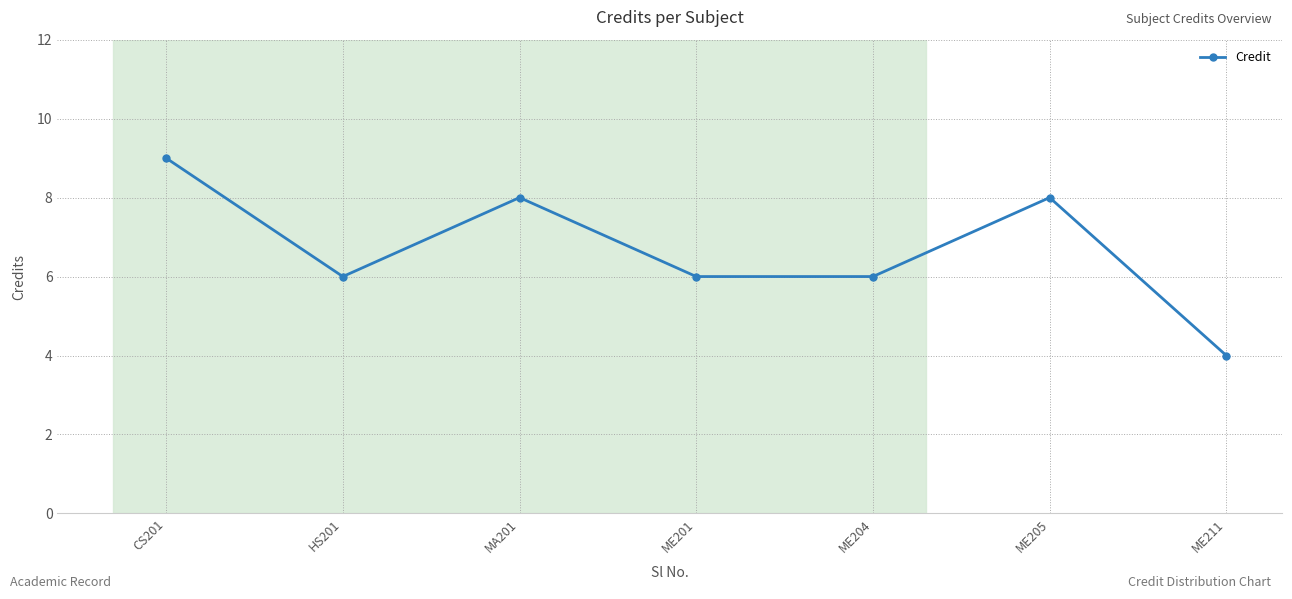

Reading left to right, what are all the values shown in this chart?

9	6	8	6	6	8	4